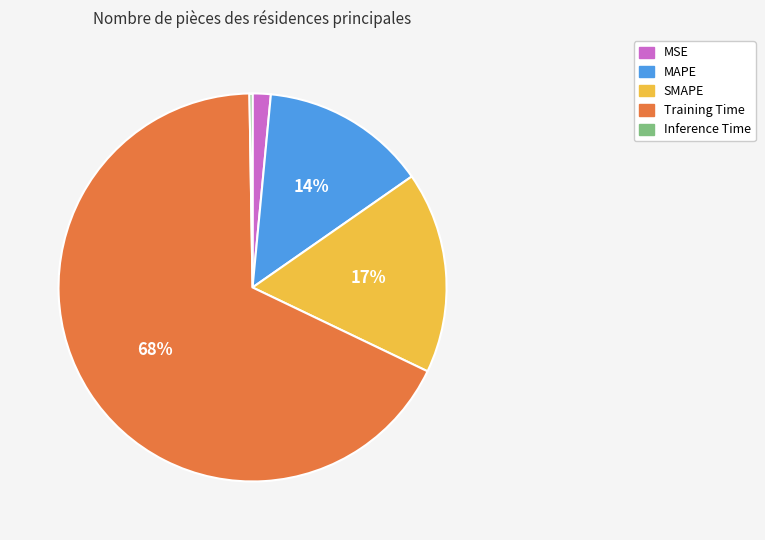

What percentage is the MSE slice, to the nearest percent?

2%